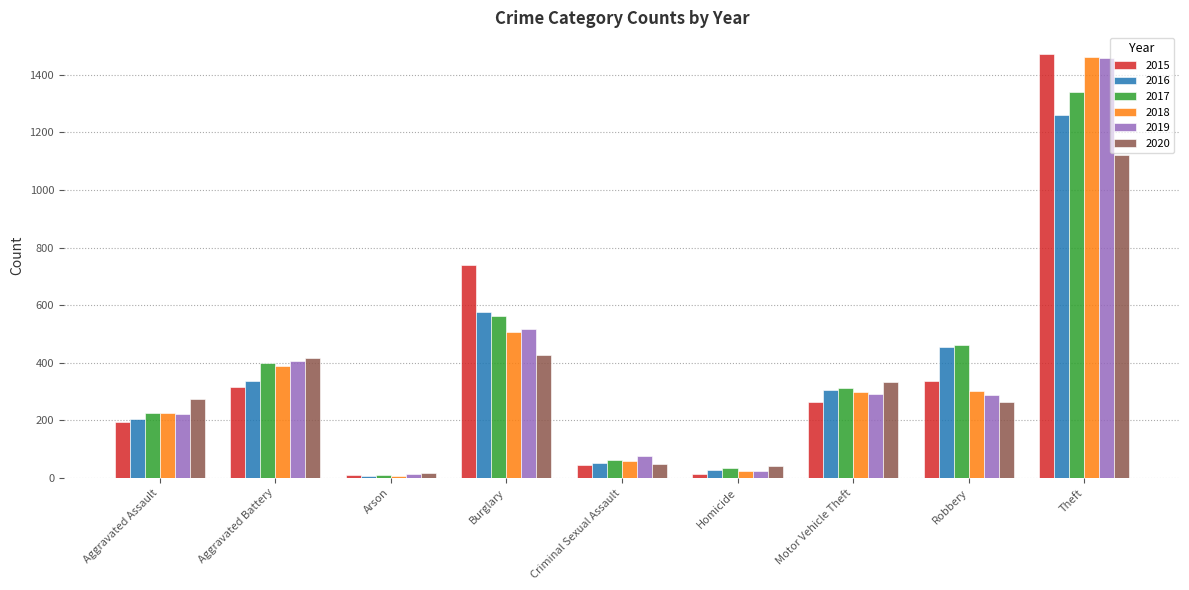

The value of 2018 at Motor Vehicle Theft is 511. True or false?

False